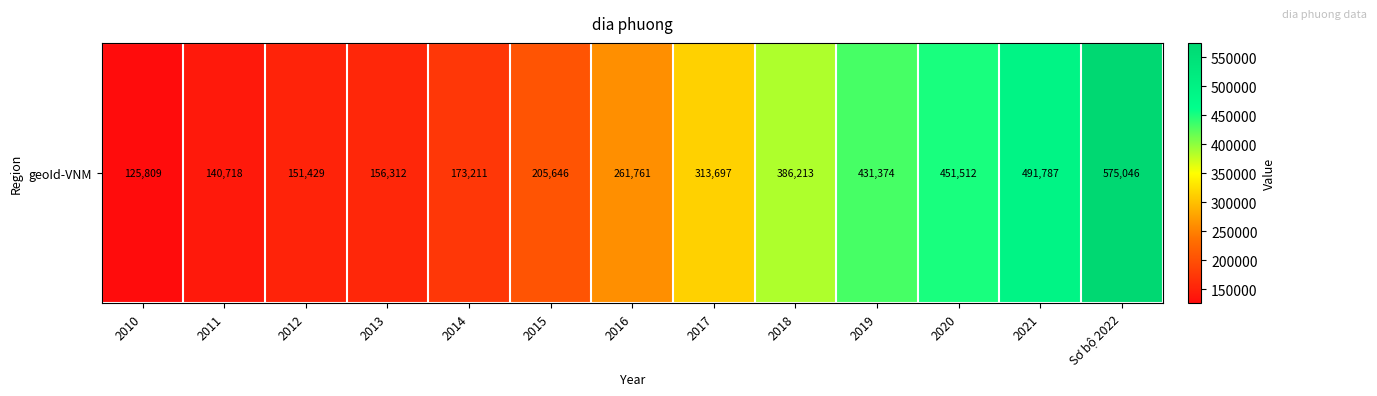

What is the sum of the values at 2018 and 2014?

559424